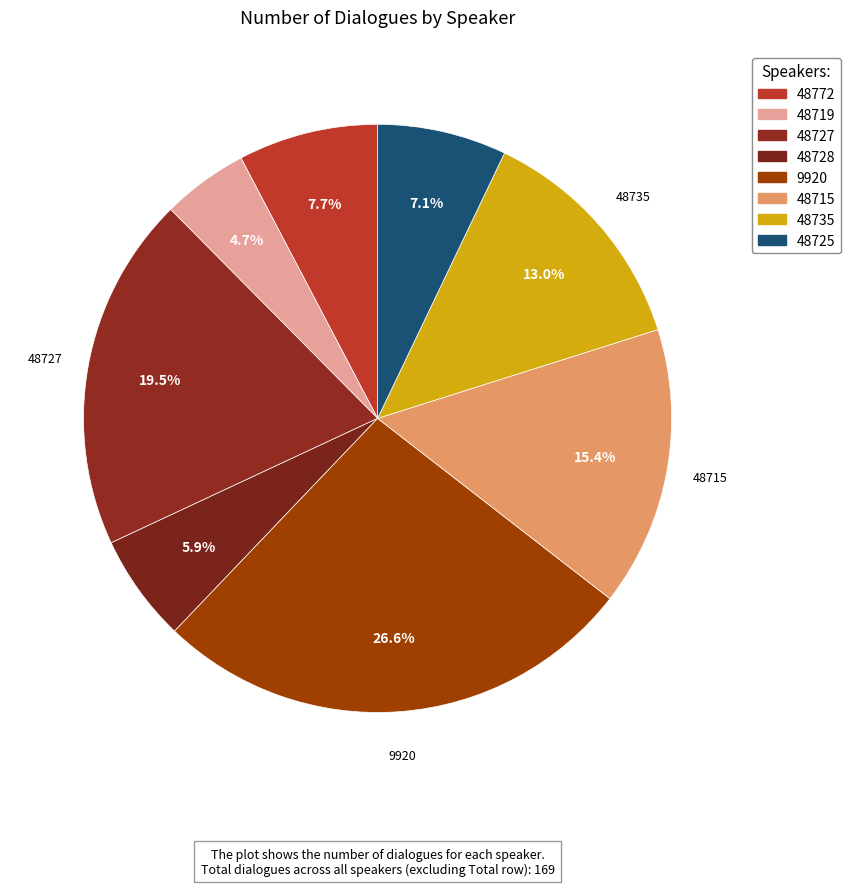

The 48728 slice represents 6% of the pie. True or false?

True